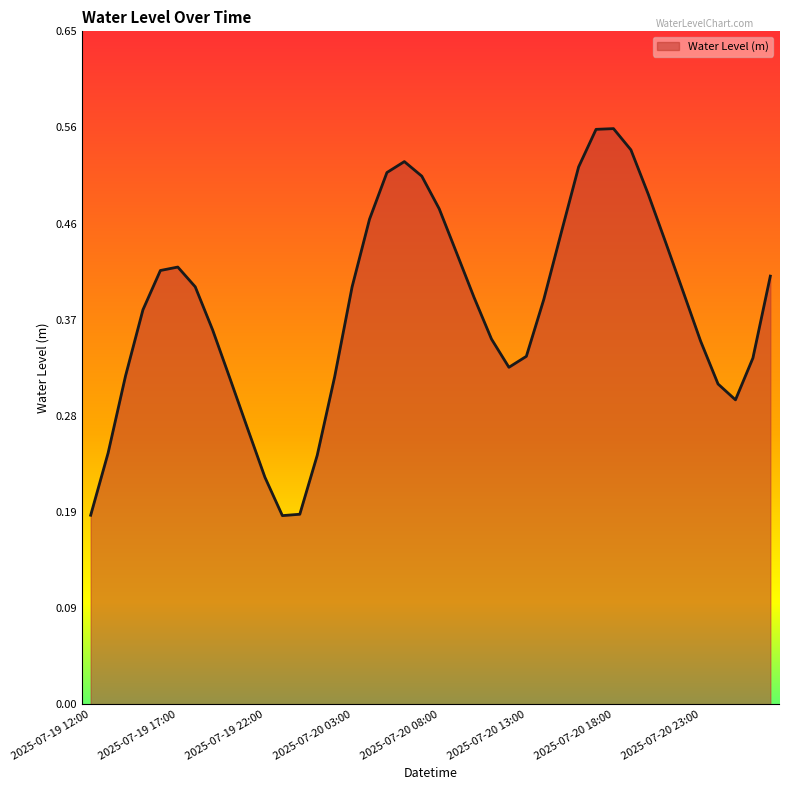

What is the greatest value displayed?

0.6